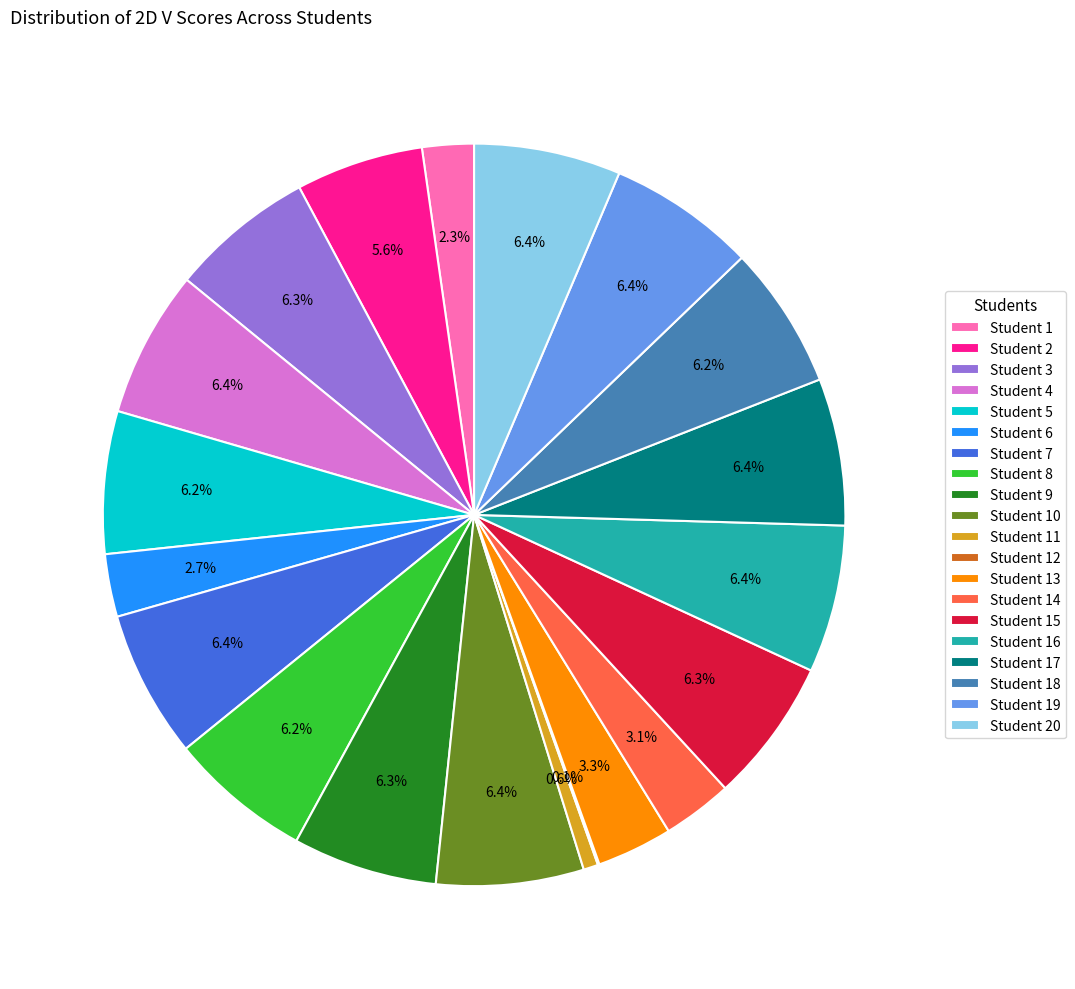

Is there a majority slice in this chart?

No